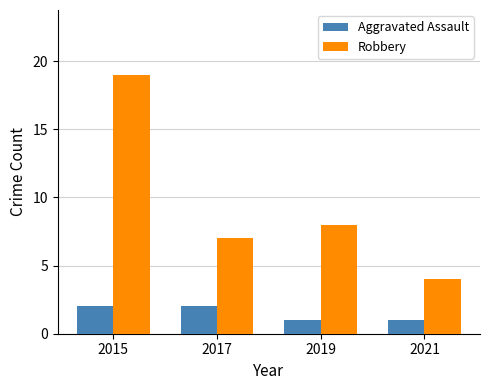

Is it true that Robbery equals 9 at 2015?

False